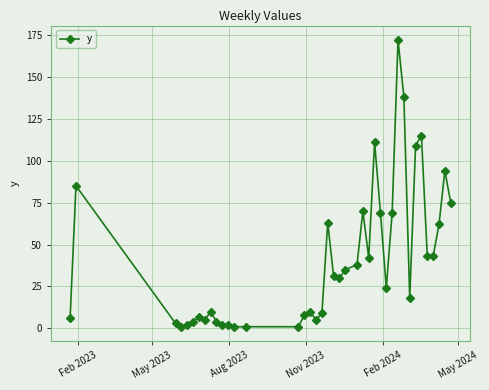

What is the difference between the maximum and minimum values?

171